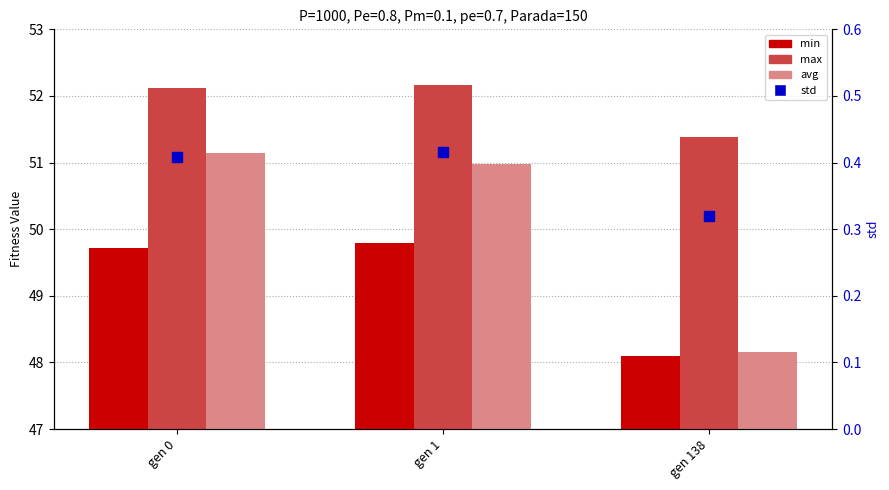

What is the total value across all series at gen 0?

153.4